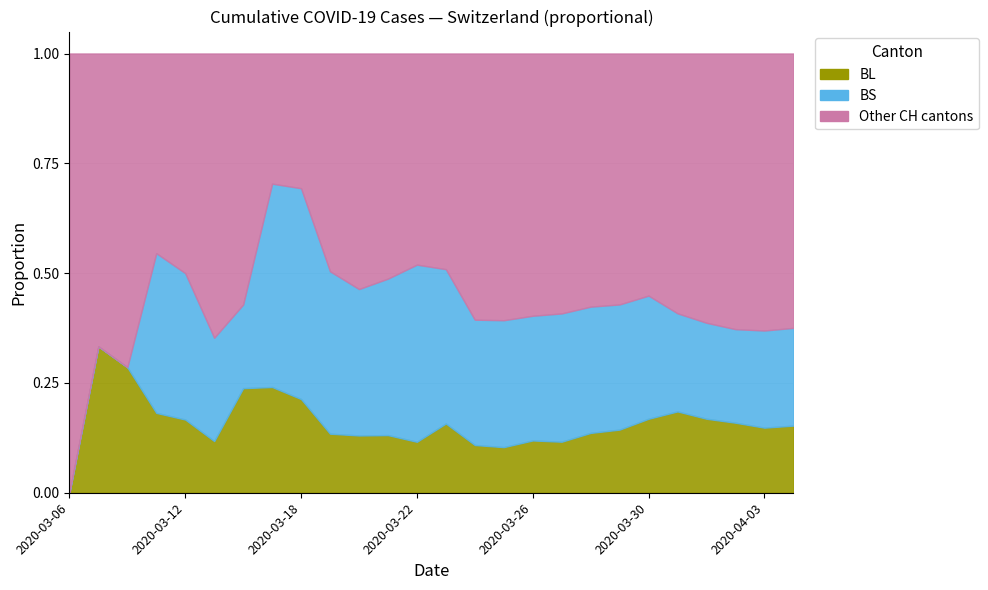

What is the average value of the BS series?

133